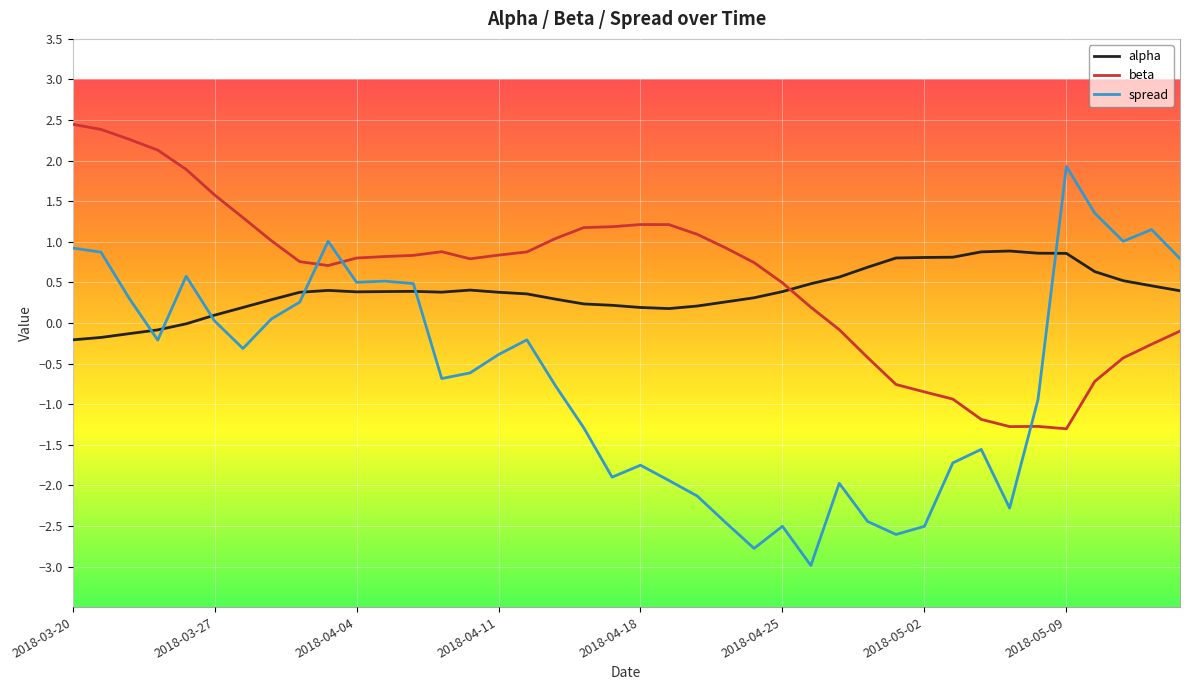

How many lines are shown in the chart?

3